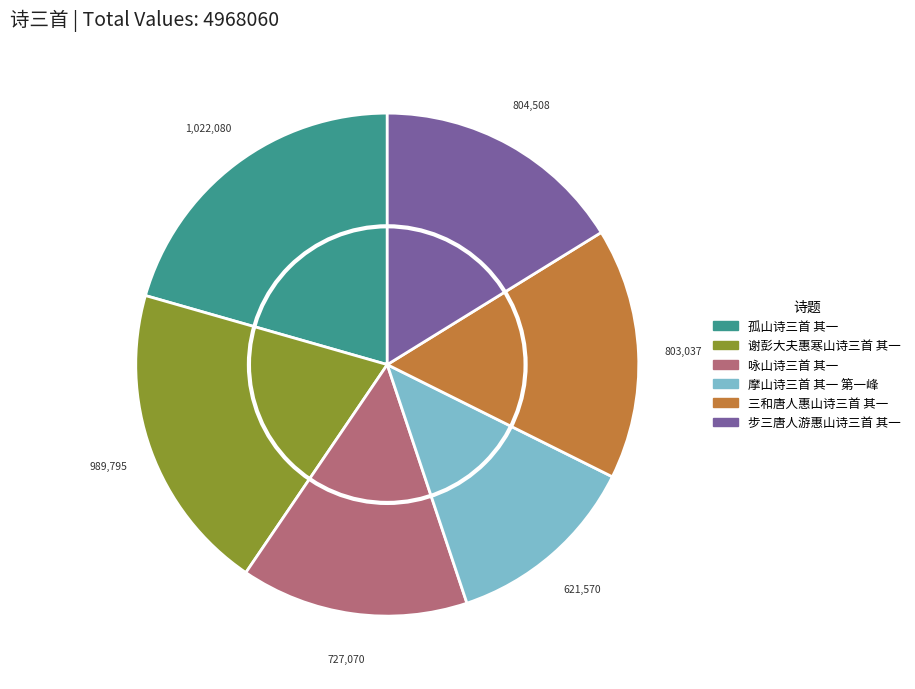

Is there any slice that represents more than half of the pie?

No